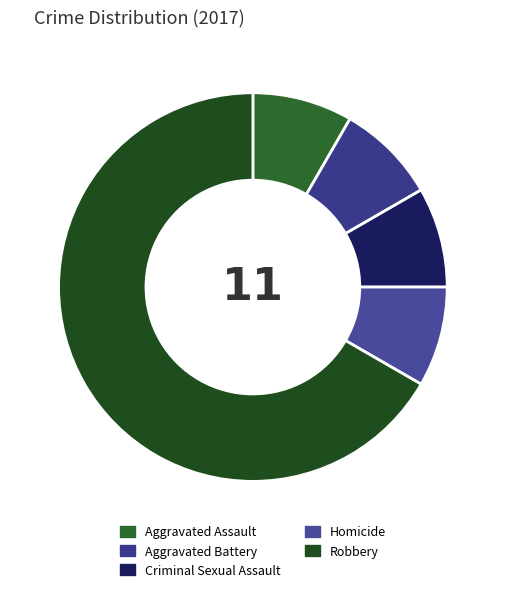

Does Robbery account for over 50% of the chart?

Yes